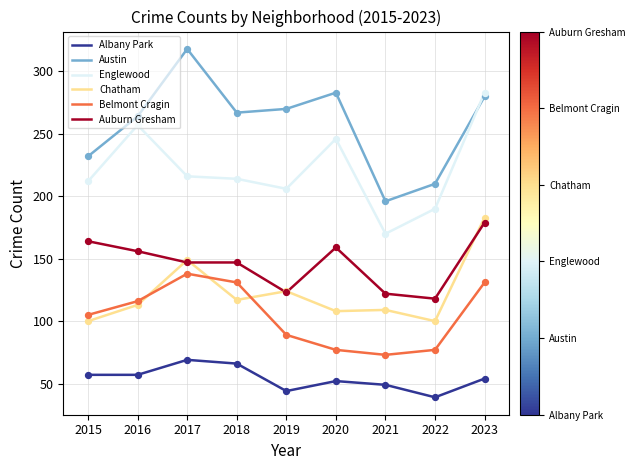

Is the value of Belmont Cragin at 2018 greater than the value of Austin at 2022?

No